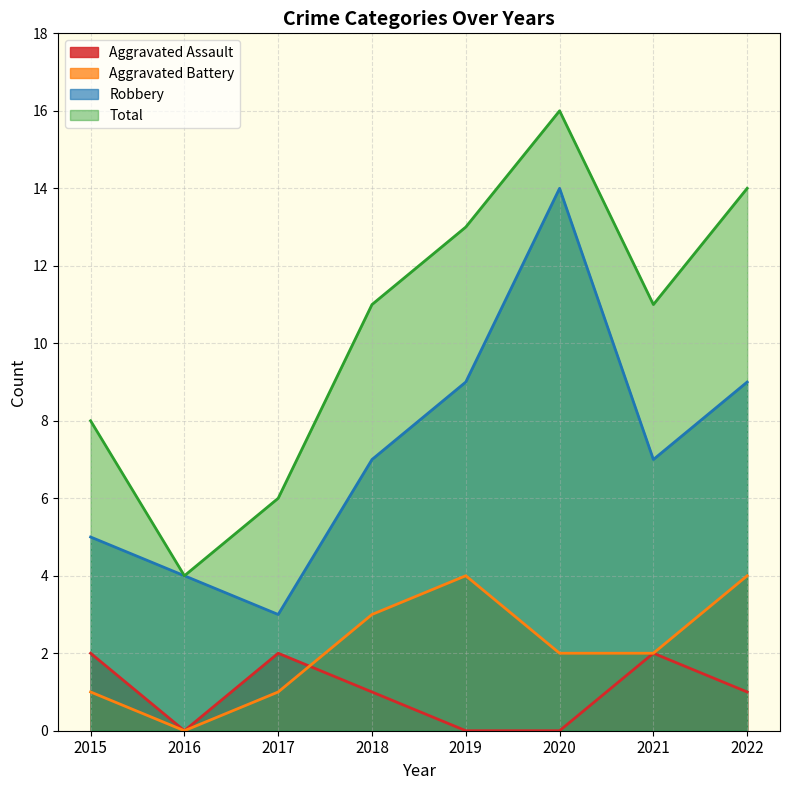

Reading left to right, what are all the values shown in this chart?

Aggravated Assault: 2	0	2	1	0	0	2	1
Aggravated Battery: 1	0	1	3	4	2	2	4
Robbery: 5	4	3	7	9	14	7	9
Total: 8	4	6	11	13	16	11	14